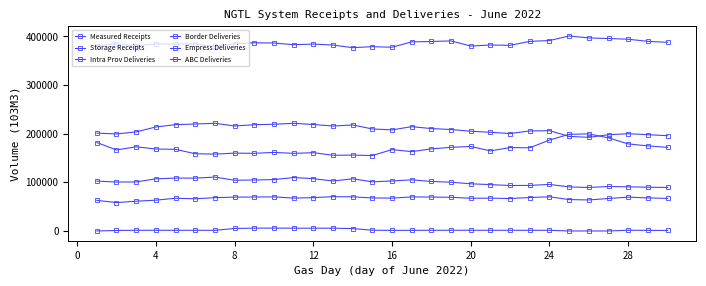

True or false: Measured Receipts has more than 1 interior local peaks.

True